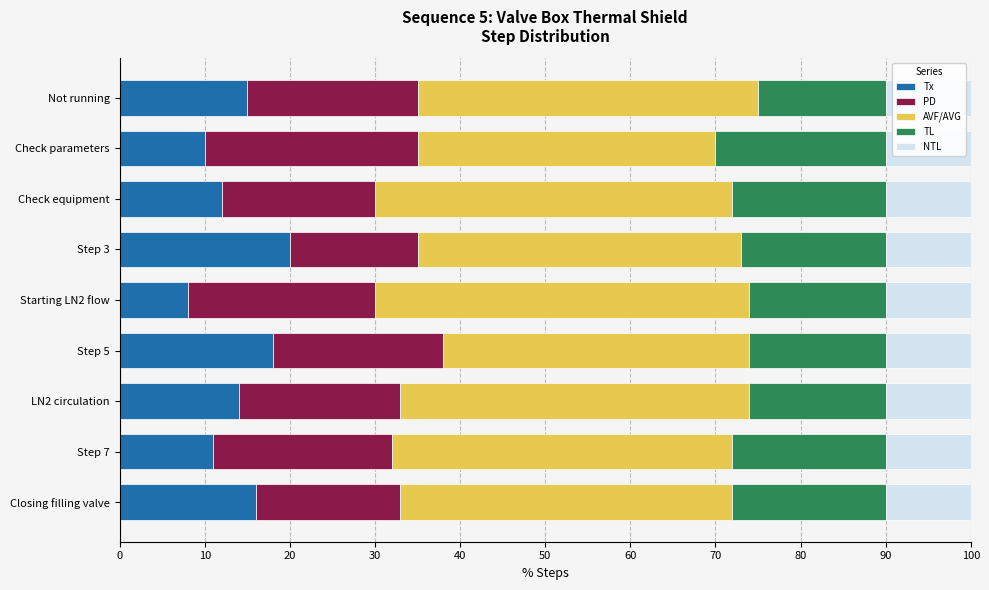

How many data points does each series have?

9